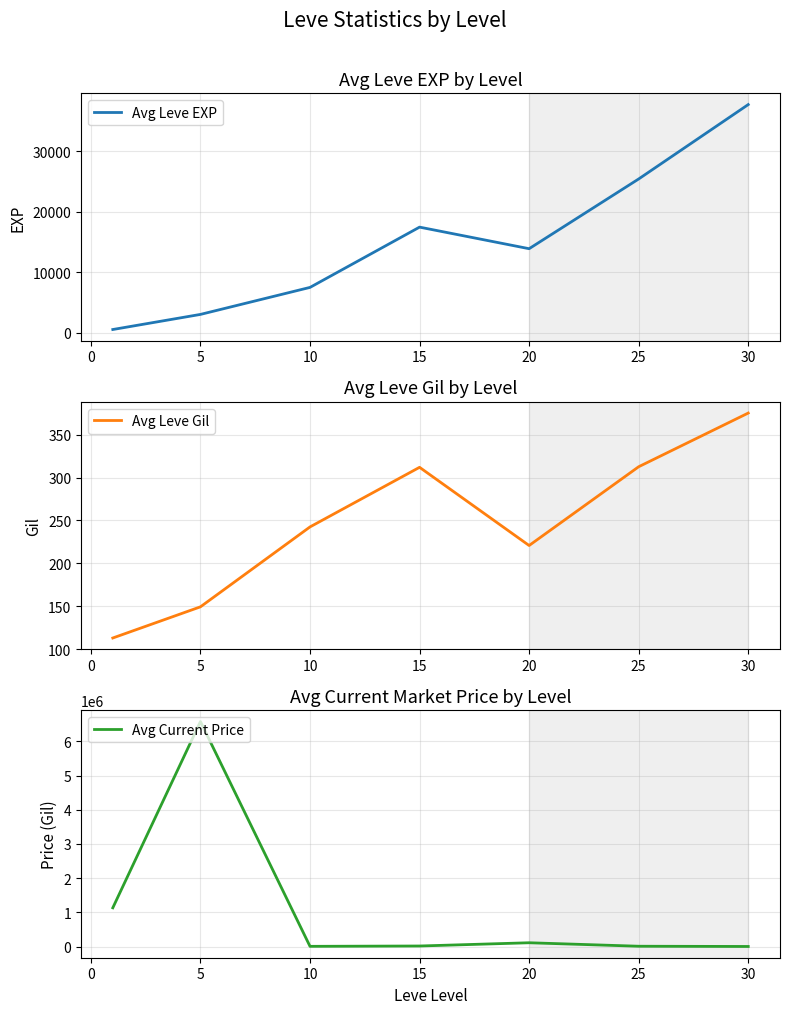

How many lines are shown in the chart?

3